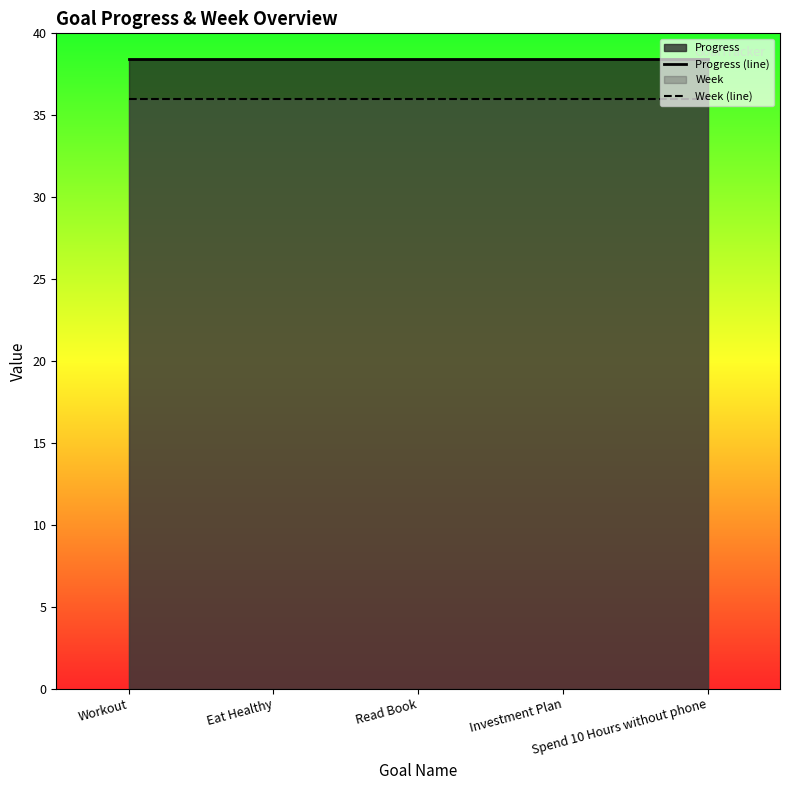

Is it true that Week (line) equals 60.4 at Spend 10 Hours without phone?

False